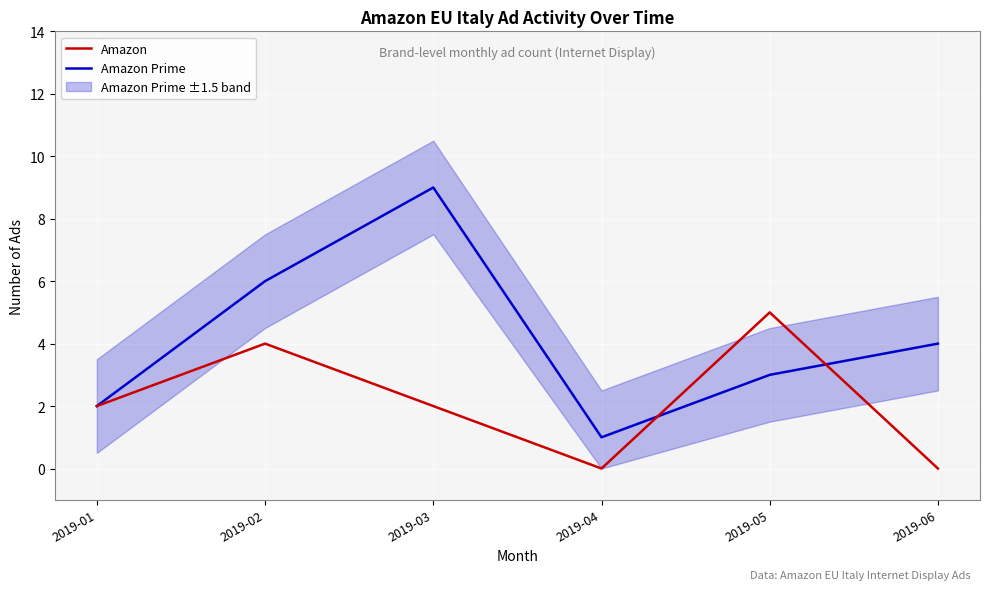

What are all the series names shown in the legend?

Amazon, Amazon Prime